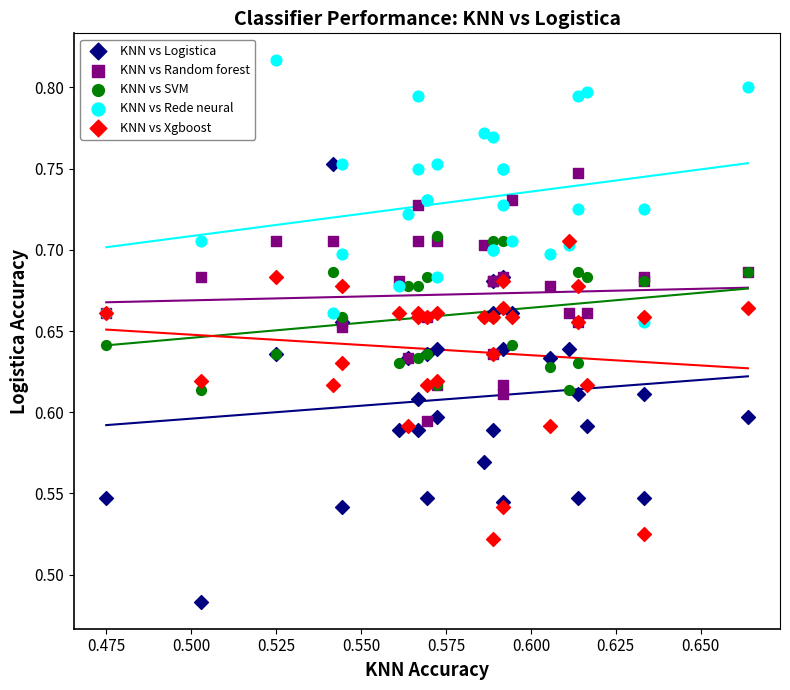

What are all the series names shown in the legend?

KNN vs Logistica, KNN vs Random forest, KNN vs SVM, KNN vs Rede neural, KNN vs Xgboost